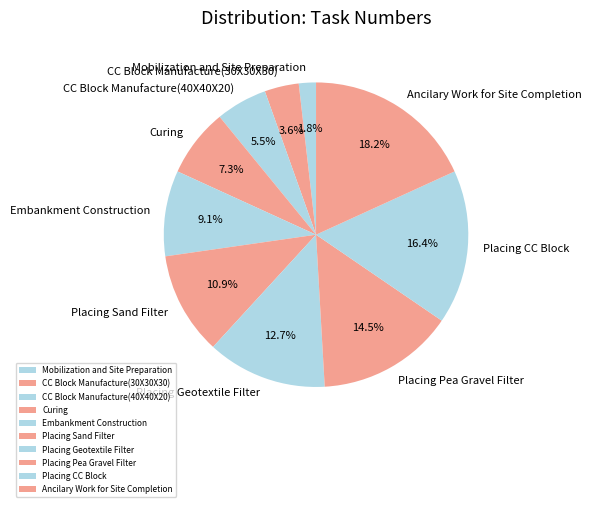

Which category has the biggest portion of the pie?

Ancilary Work for Site Completion